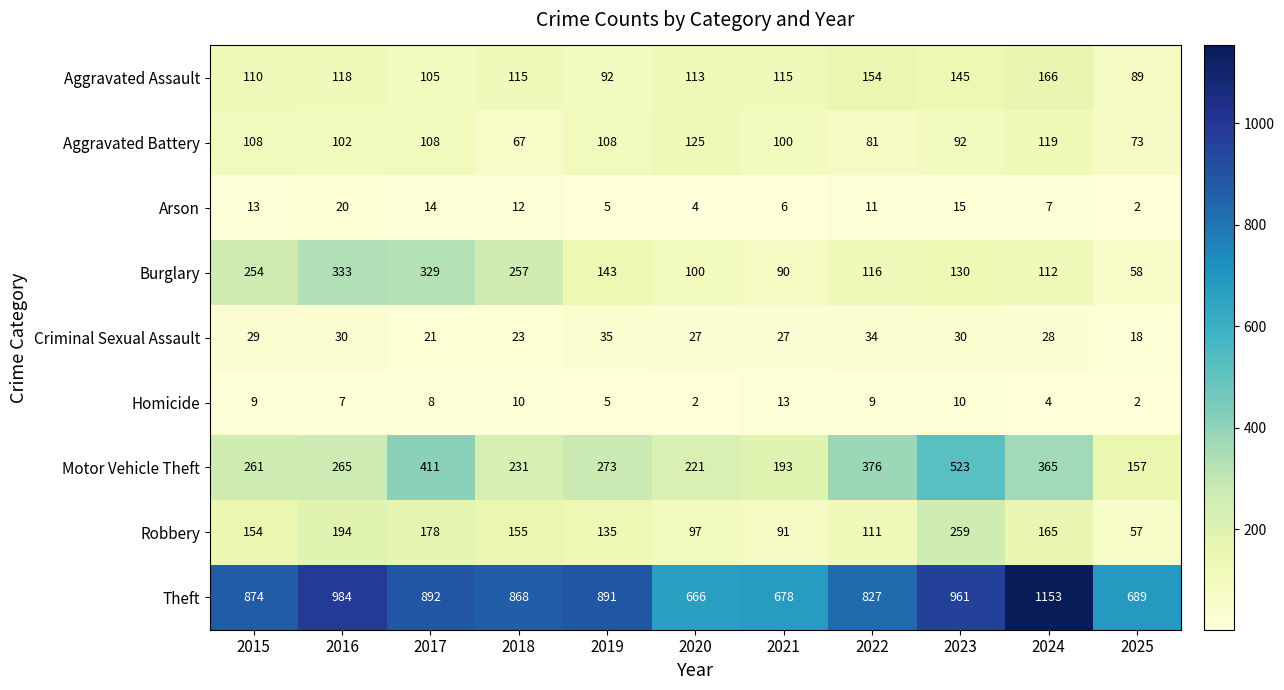

True or false: Motor Vehicle Theft has a value of 108 at 2024.

False